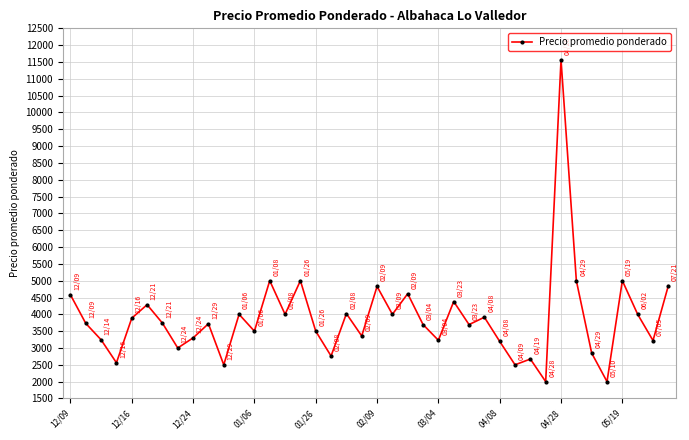

What is the value of the 33rd point from the left?

11562